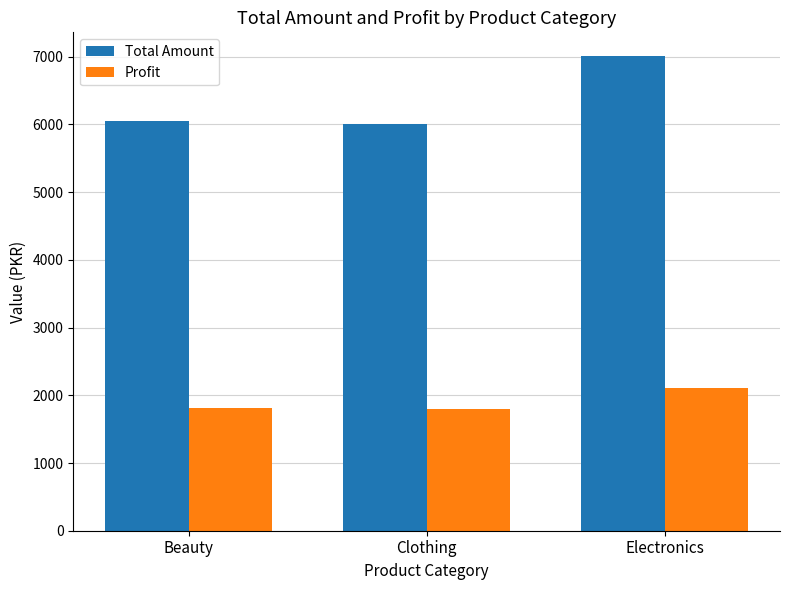

Is the value of Total Amount at Clothing greater than the value of Profit at Clothing?

Yes